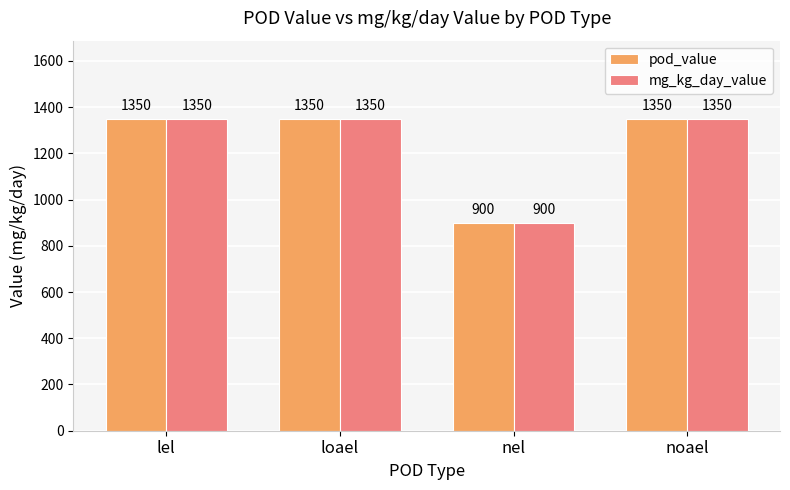

Is it true that mg_kg_day_value equals 1350 at lel?

True